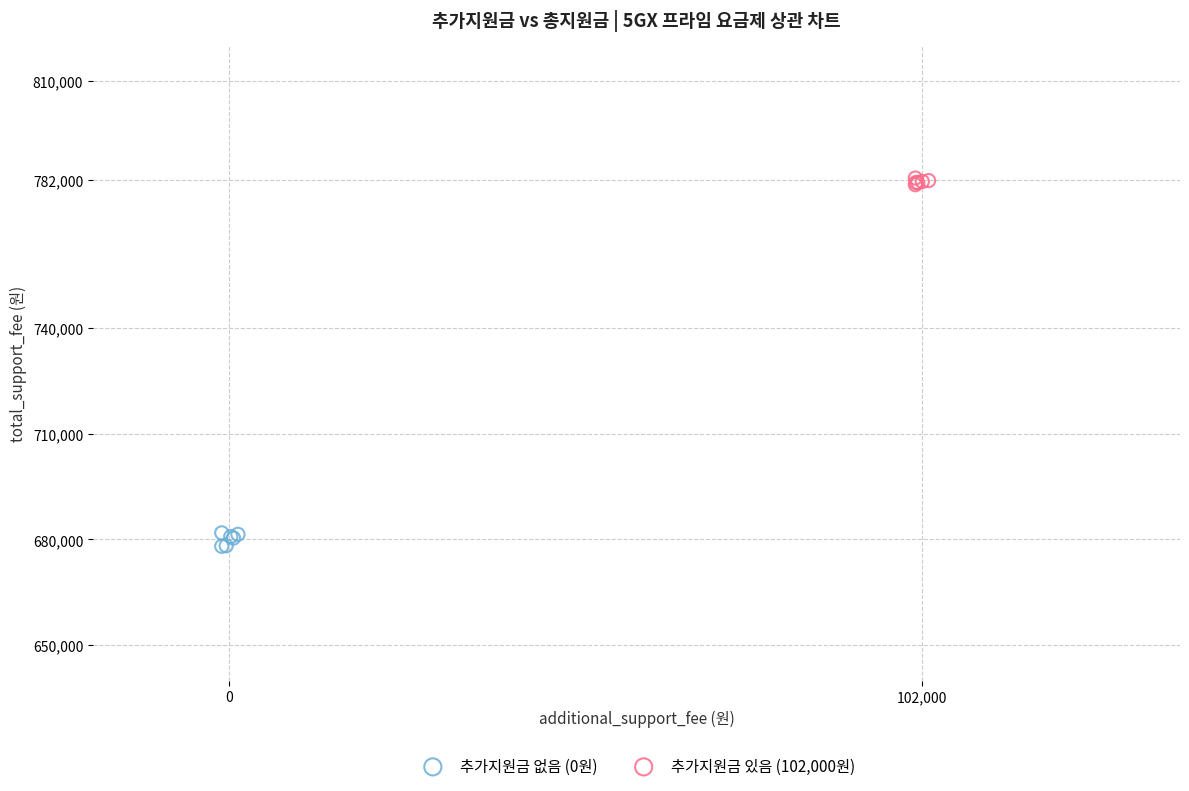

Which series contains the lowest Y value?

추가지원금 없음 (0원)